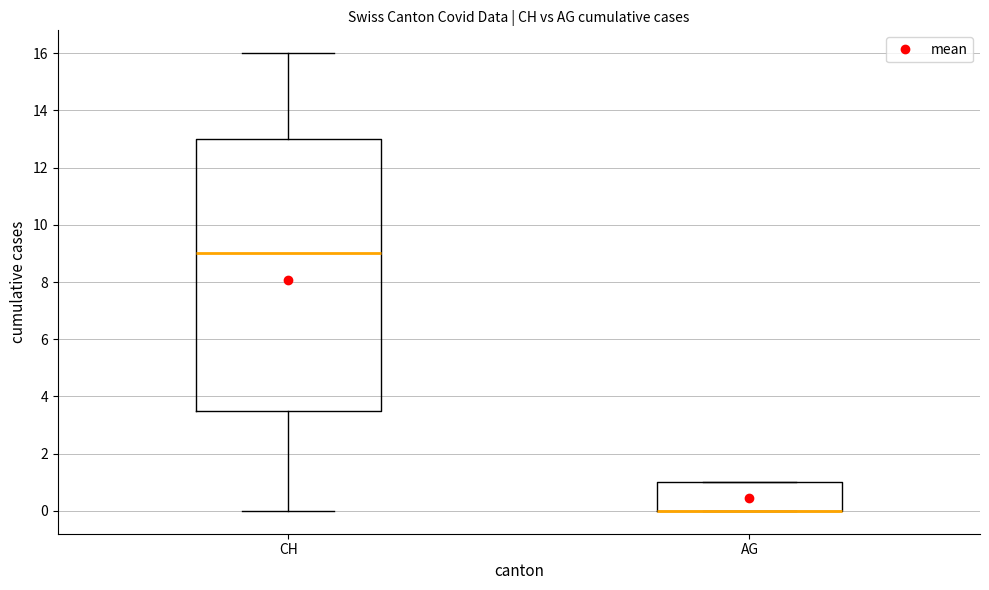

Where is the lower edge of the box for AG on the y-axis? The values are not printed on the chart, so give them approximately, as read against the axis.

0.0